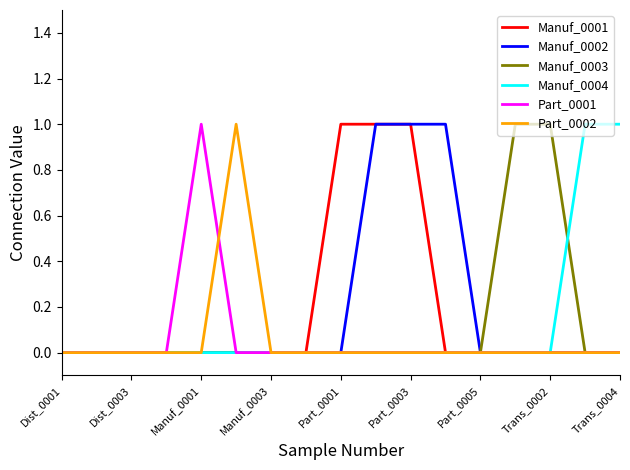

What is the difference between the maximum and minimum values in the Part_0001 series?

1